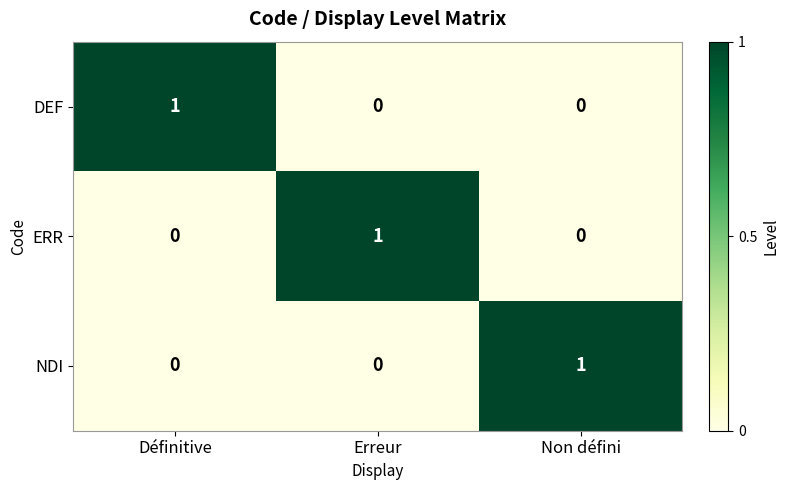

The value of ERR at Erreur is 2. True or false?

False